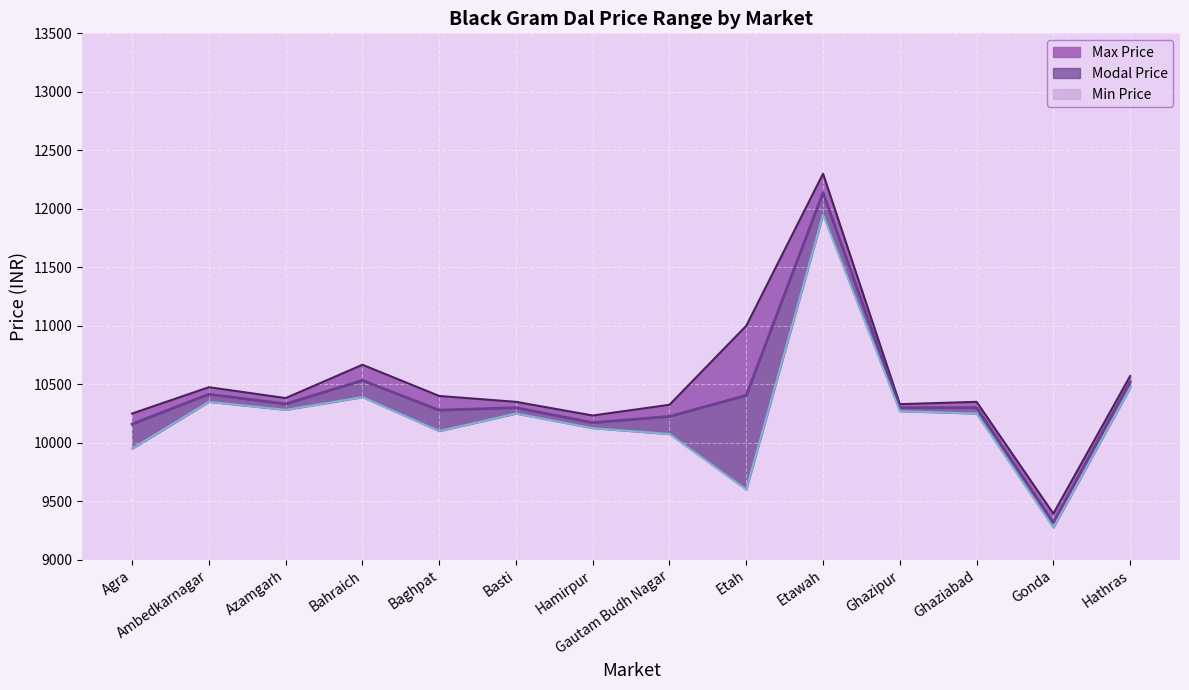

How many data points in Max Price are above 10382?

6